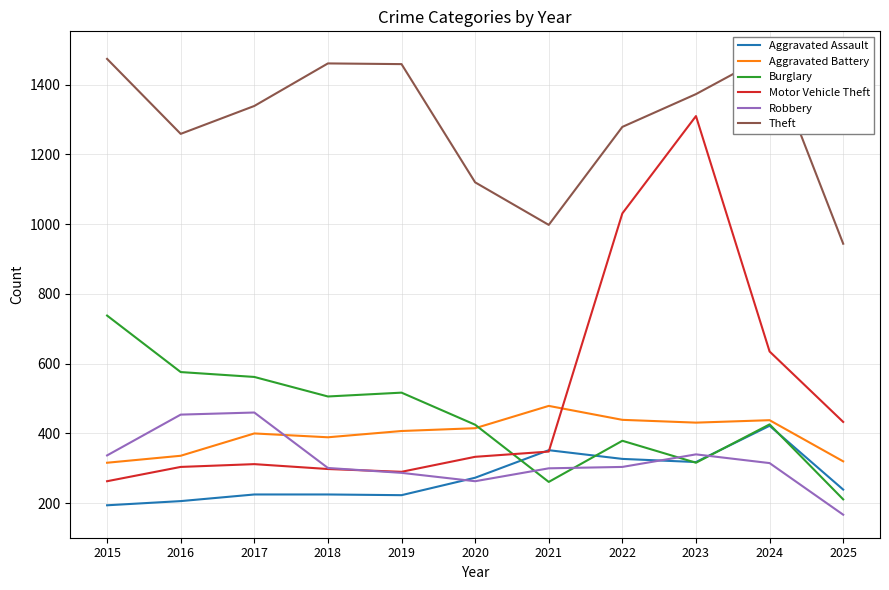

How many lines are shown in the chart?

6